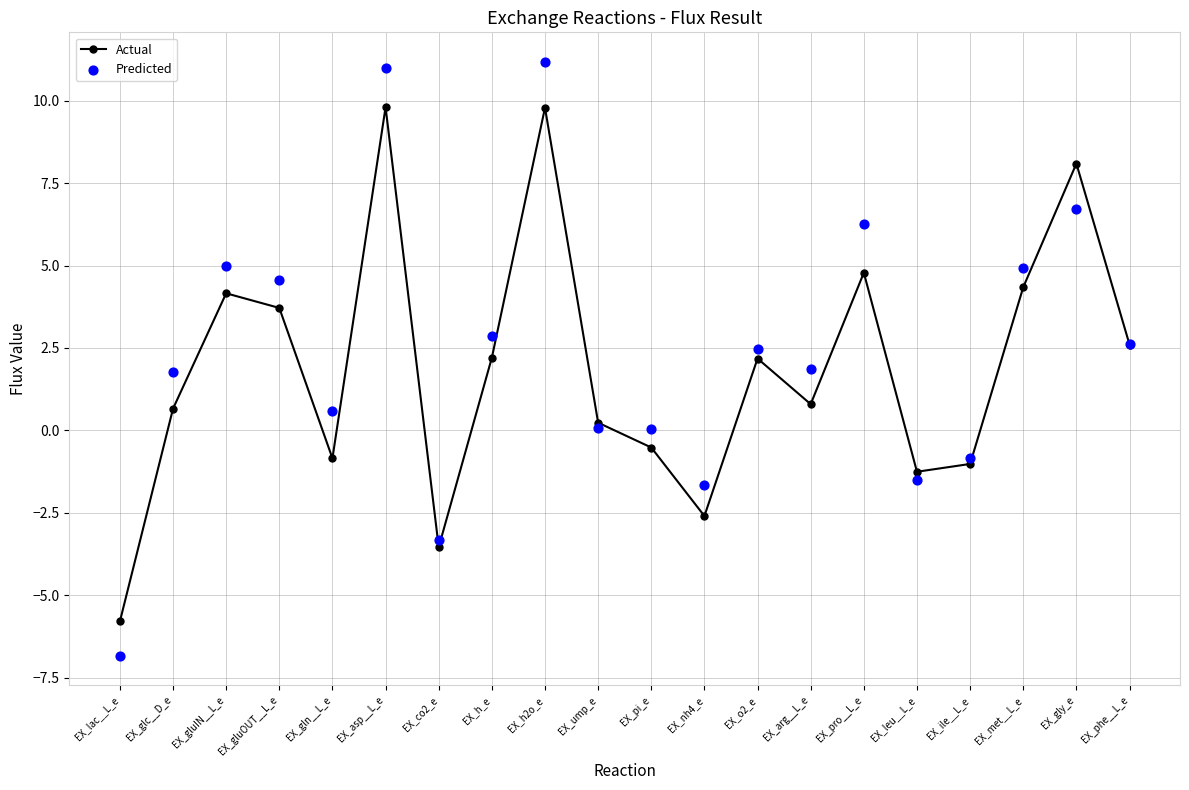

Which series contains the highest Y value?

Predicted